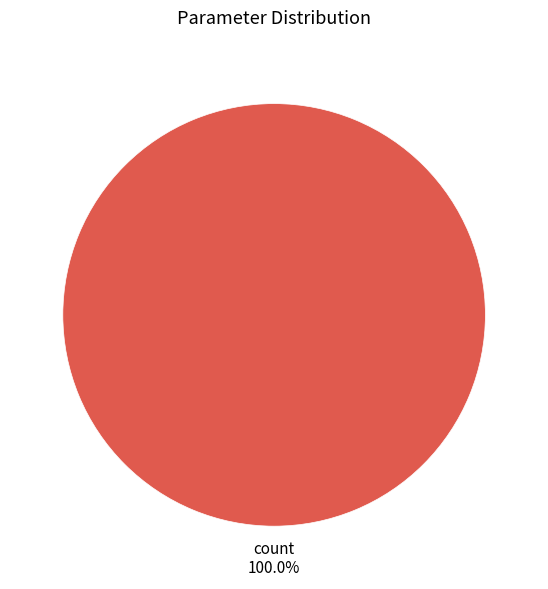

Which slice represents more than half of the pie?

count